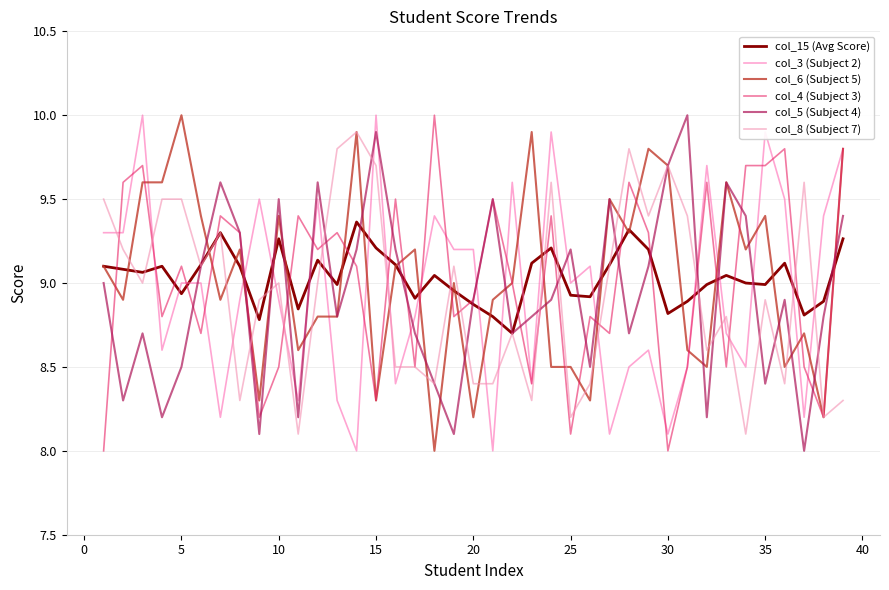

What are all the series names shown in the legend?

col_15 (Avg Score), col_3 (Subject 2), col_6 (Subject 5), col_4 (Subject 3), col_5 (Subject 4), col_8 (Subject 7)